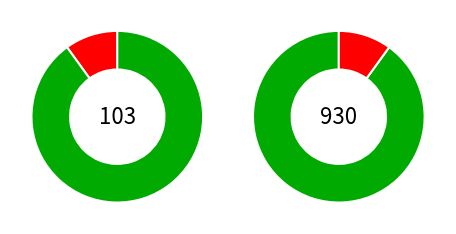

What percentage is the 0 slice, to the nearest percent?

10%